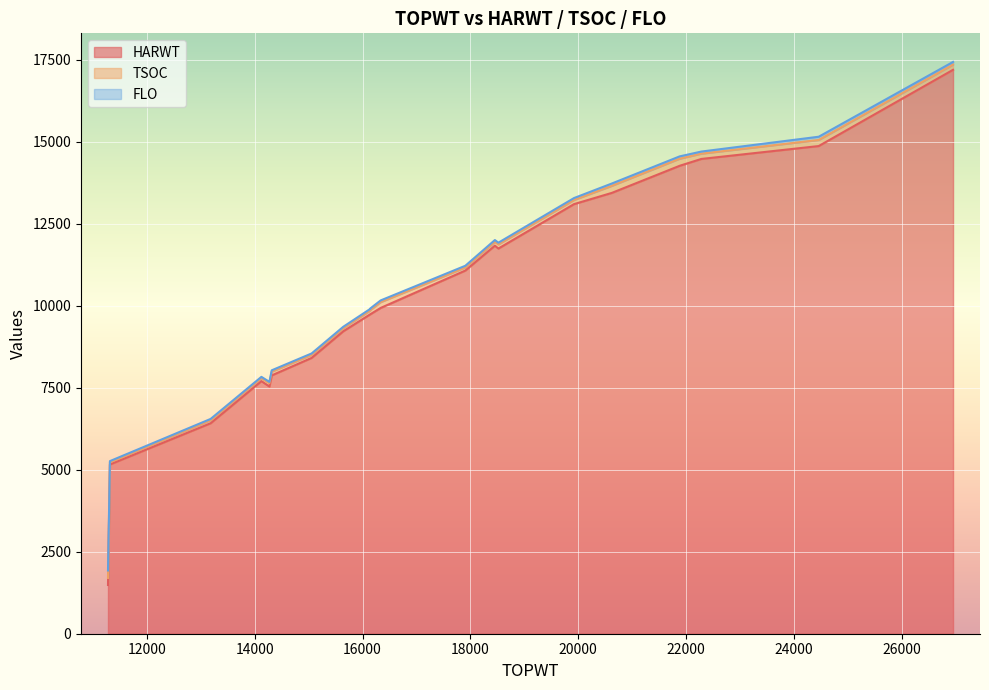

Rank the categories by HARWT value from lowest to highest.

11279, 11315, 13183, 14272, 14124, 14316, 15055, 15642, 16143, 16143, 16336, 17906, 18519, 18454, 19922, 20623, 21881, 22283, 24460, 26951